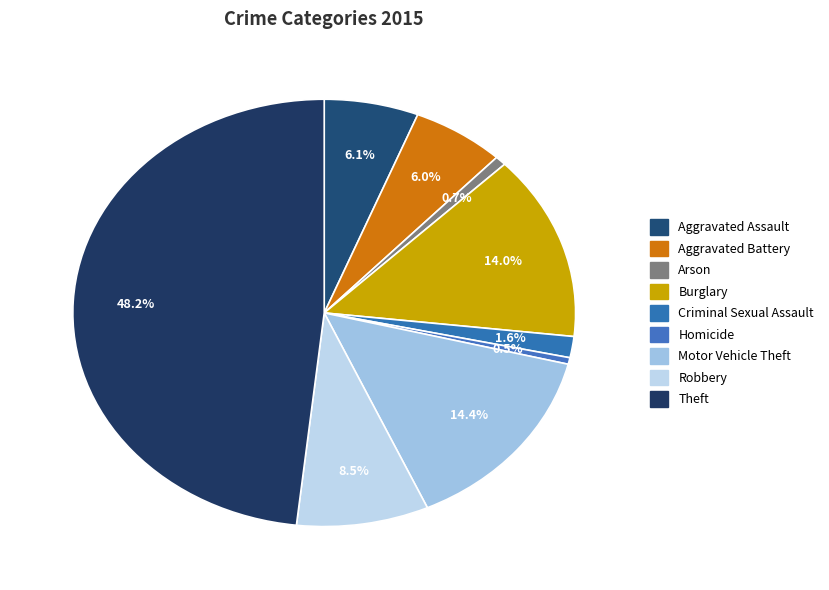

To the nearest percent, what is the combined percentage of Aggravated Assault and Burglary?

20%